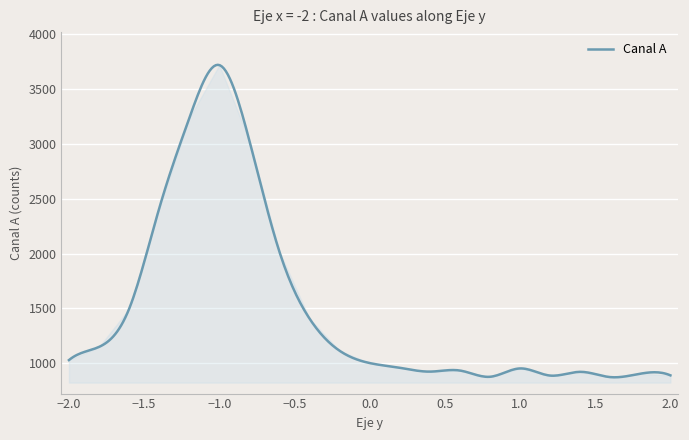

What is the smallest value displayed?

873.3